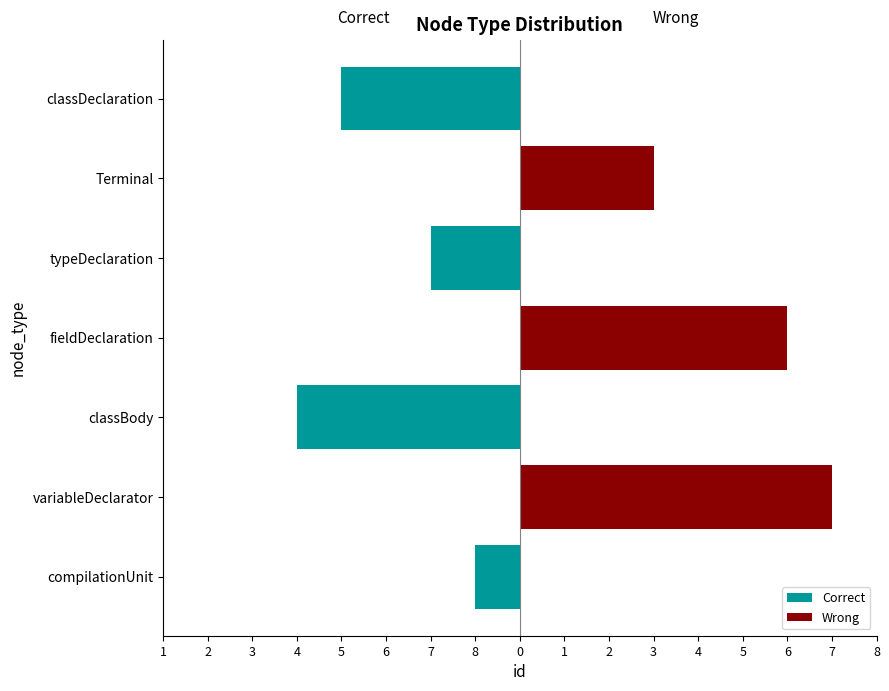

How many values in the Wrong series exceed 0?

3